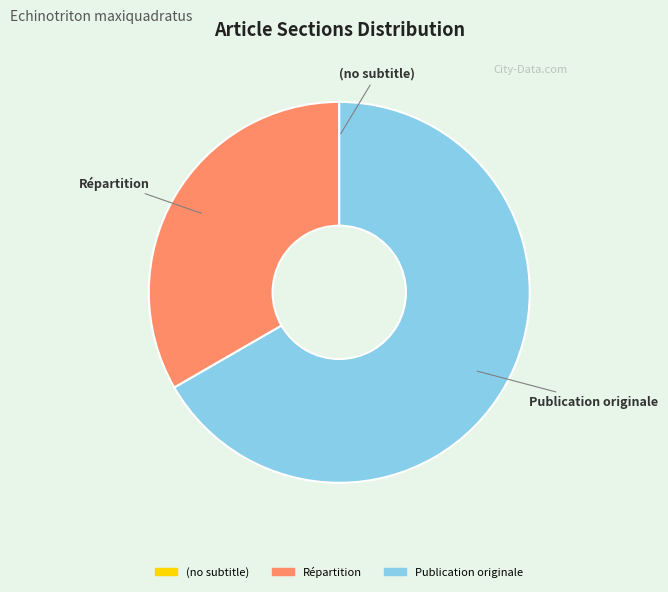

Which slice represents more than half of the pie?

Publication originale